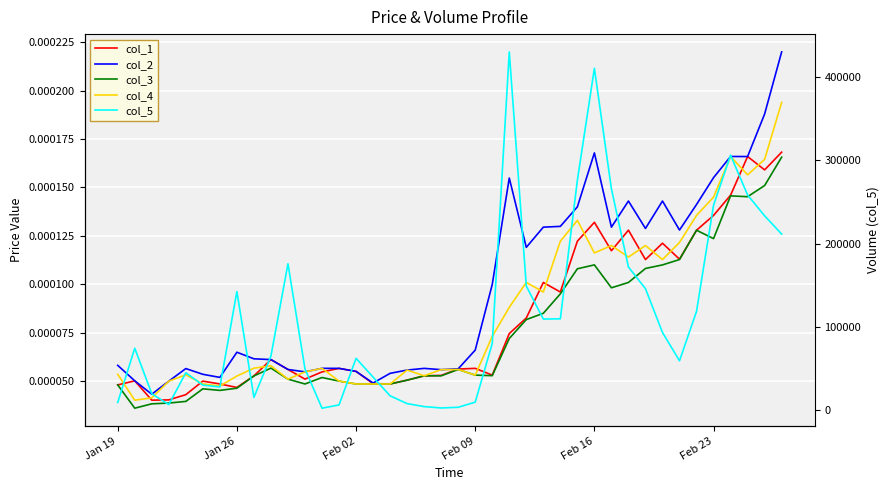

How many lines are shown in the chart?

5